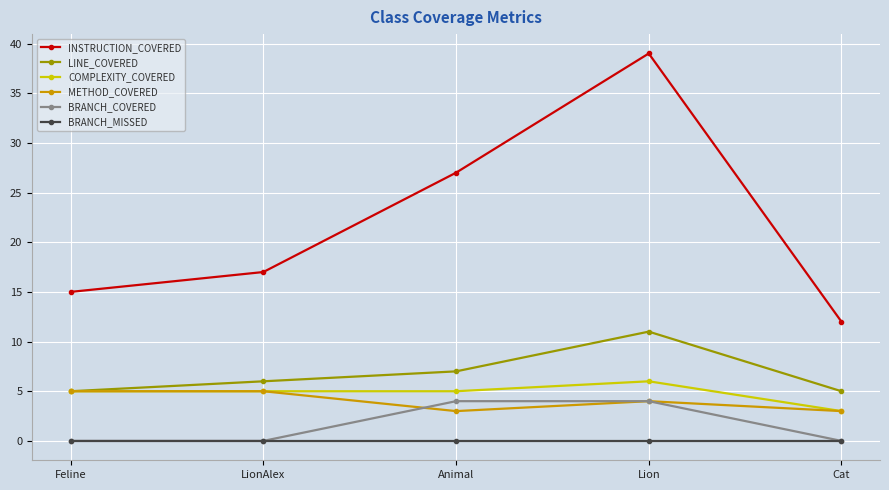

Where is the first local maximum for INSTRUCTION_COVERED?

Lion